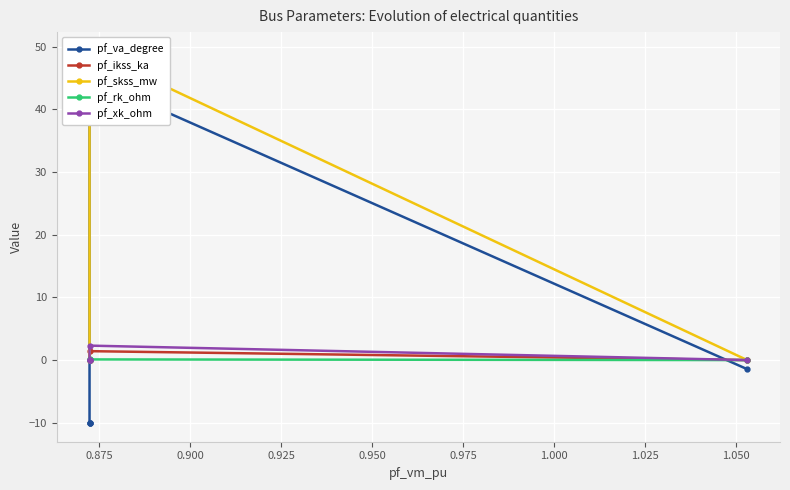

List the series in order of their peak value, lowest first.

pf_rk_ohm, pf_ikss_ka, pf_xk_ohm, pf_va_degree, pf_skss_mw